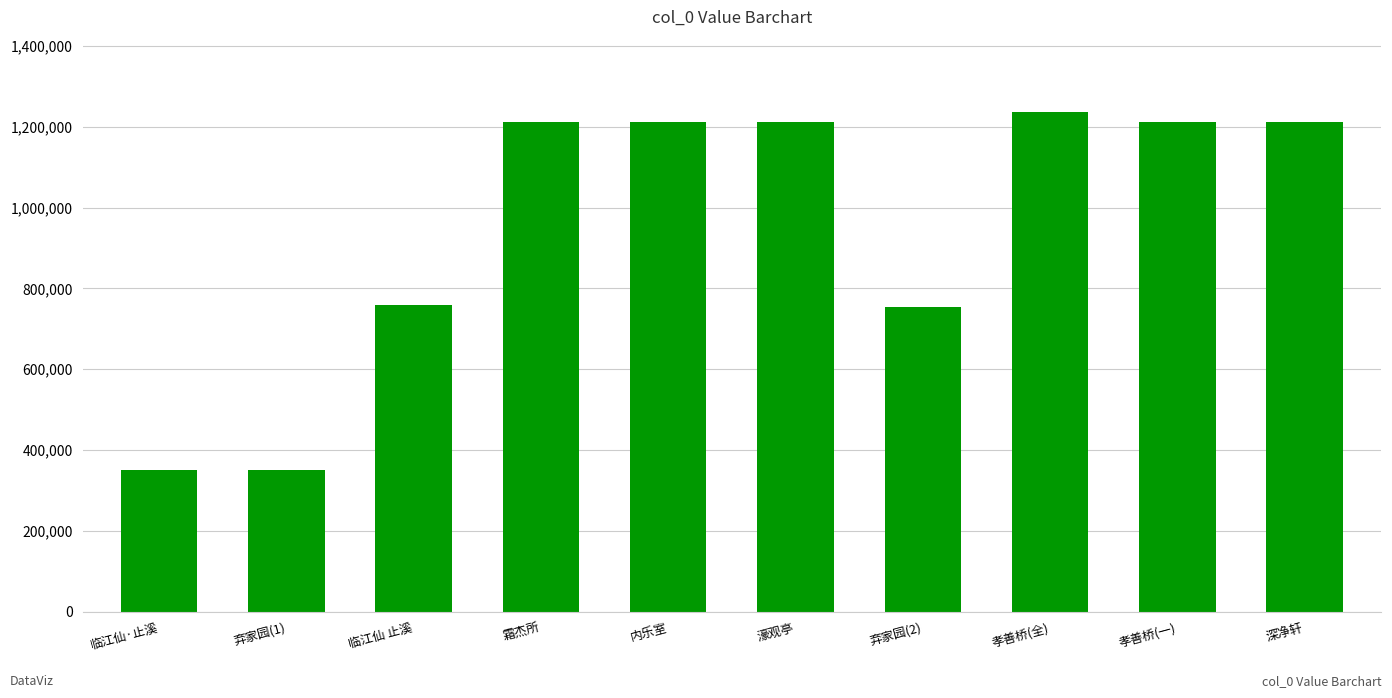

Where does the data first go above 1213031?

霜杰所